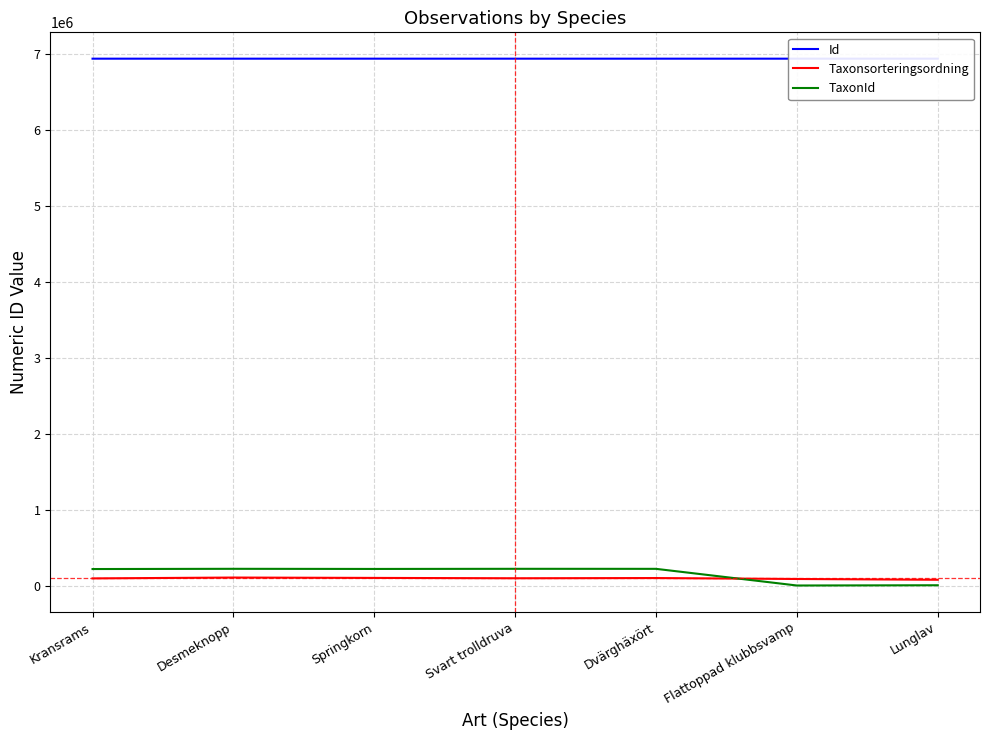

The value of Id at Springkorn is 2295719. True or false?

False